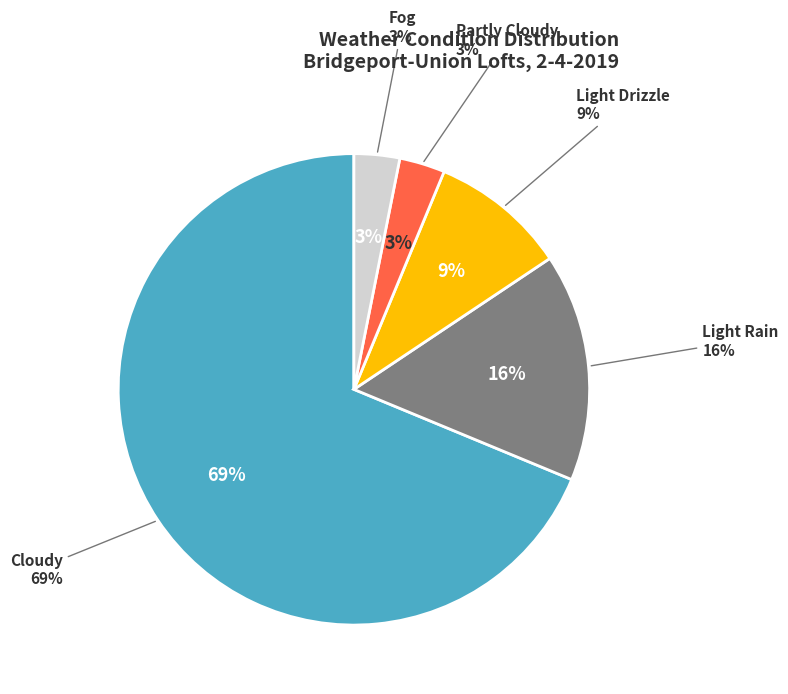

What is the majority slice?

Cloudy